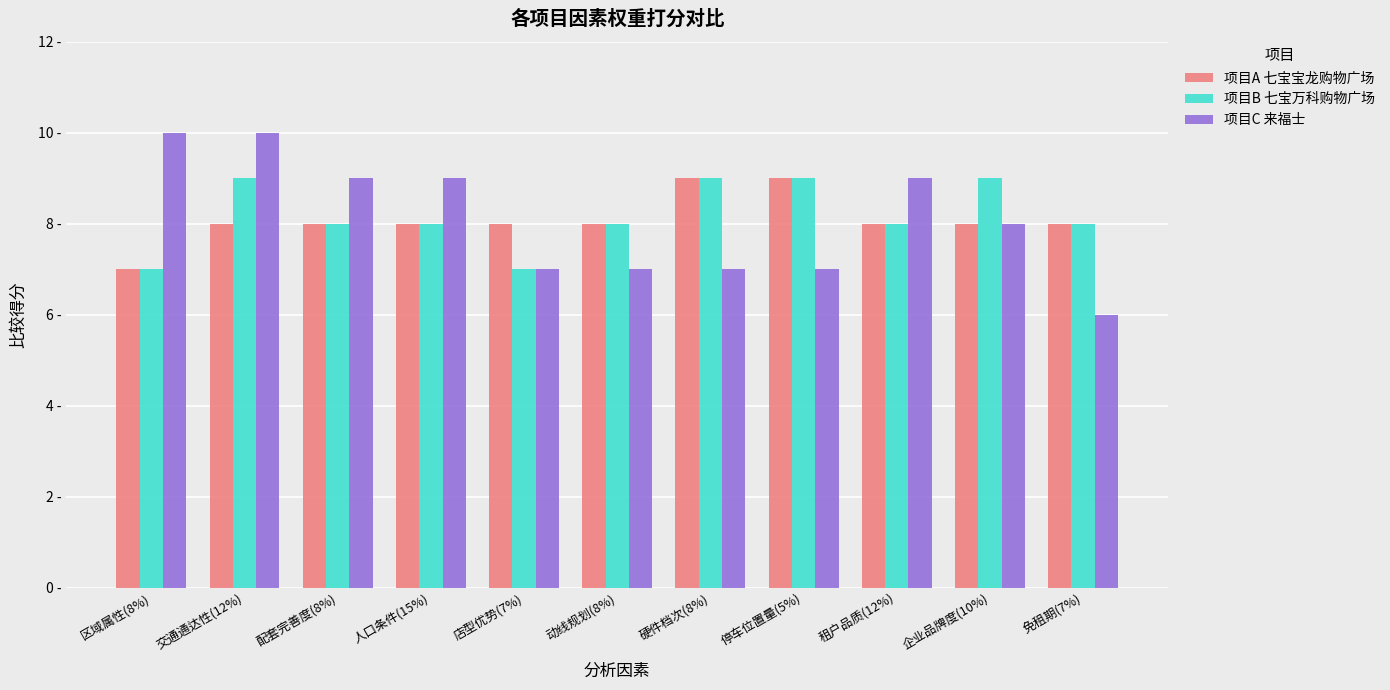

What is the label of the 10th bar from the left?

企业品牌度(10%)